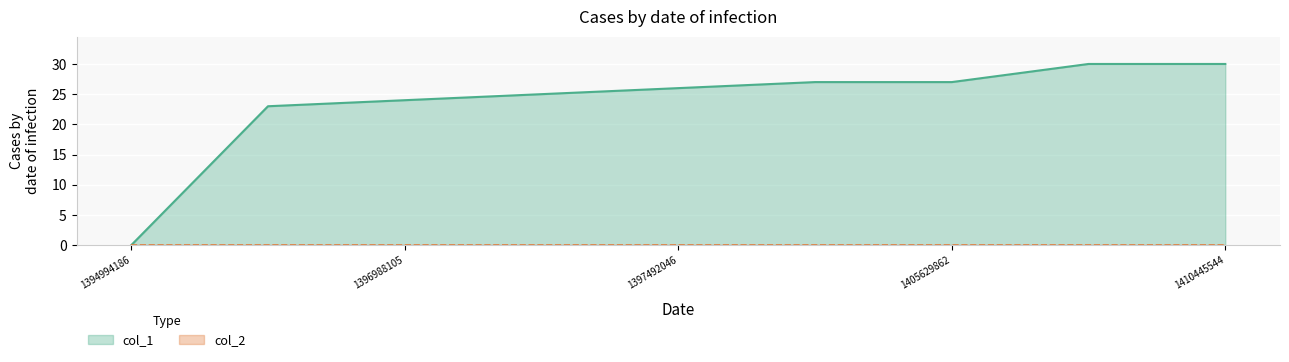

What is the value of the 9th point from the left?

30